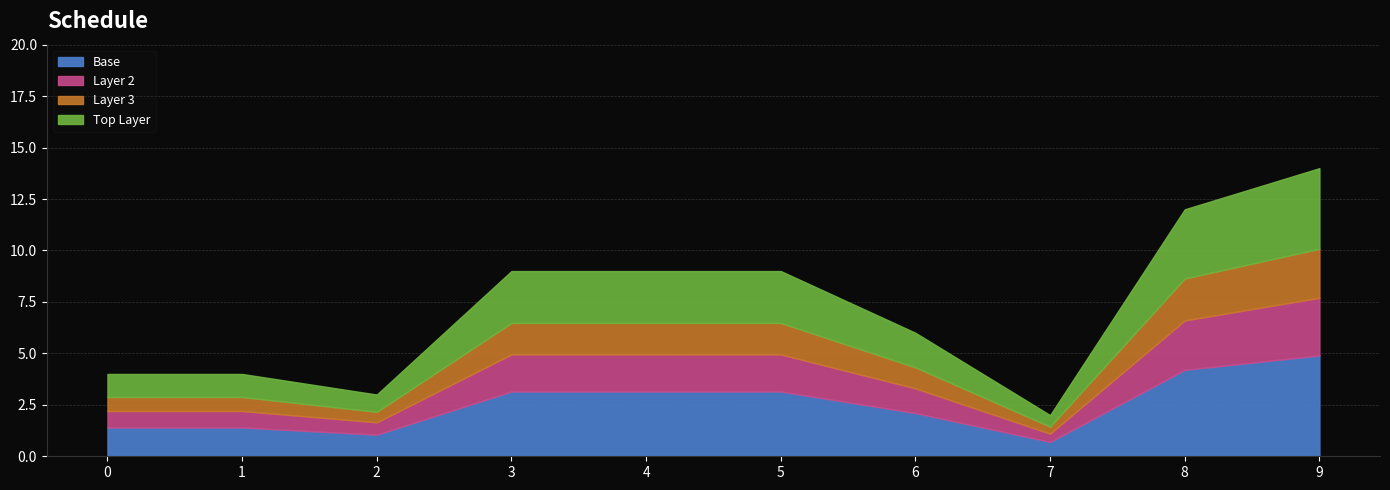

What is the sum of all values?

72